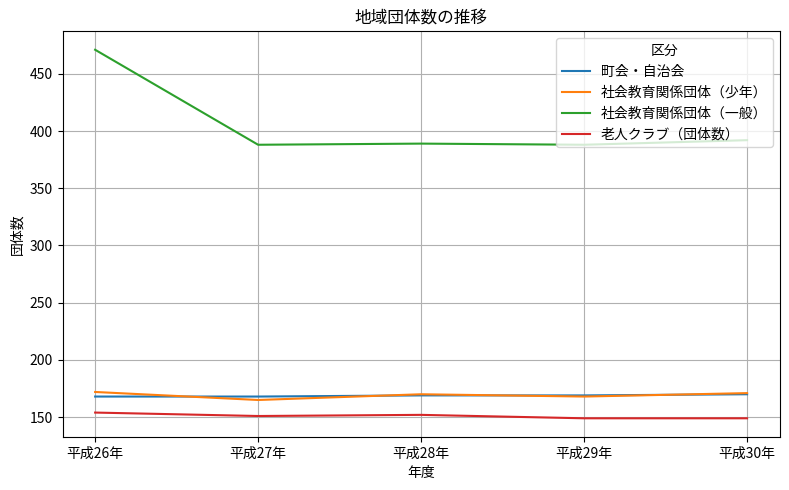

Which category has the highest value across all series?

平成26年